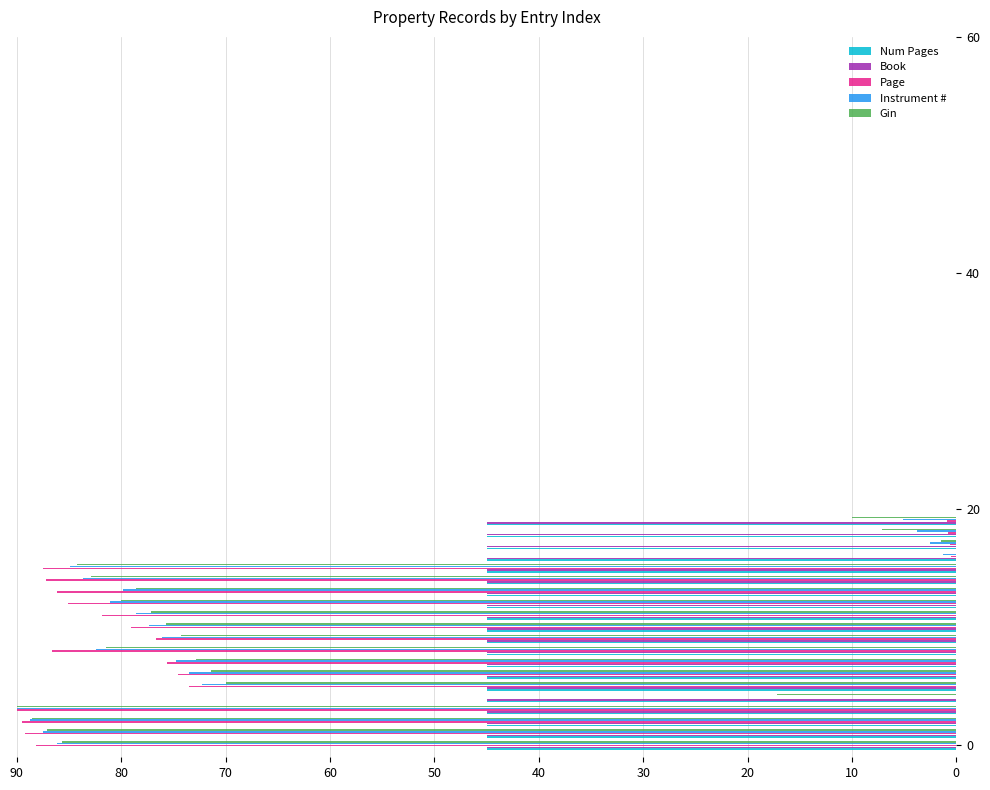

What is the sum of all Instrument # values?

1229.6